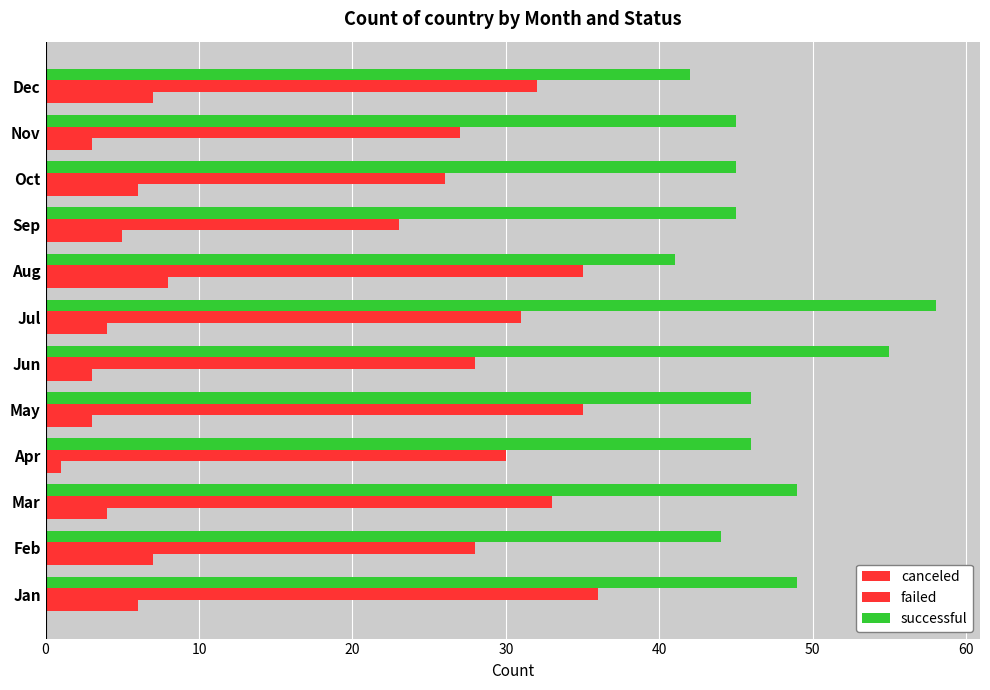

Reading right to left, what are all the values shown in this chart?

canceled: 7	3	6	5	8	4	3	3	1	4	7	6
failed: 32	27	26	23	35	31	28	35	30	33	28	36
successful: 42	45	45	45	41	58	55	46	46	49	44	49